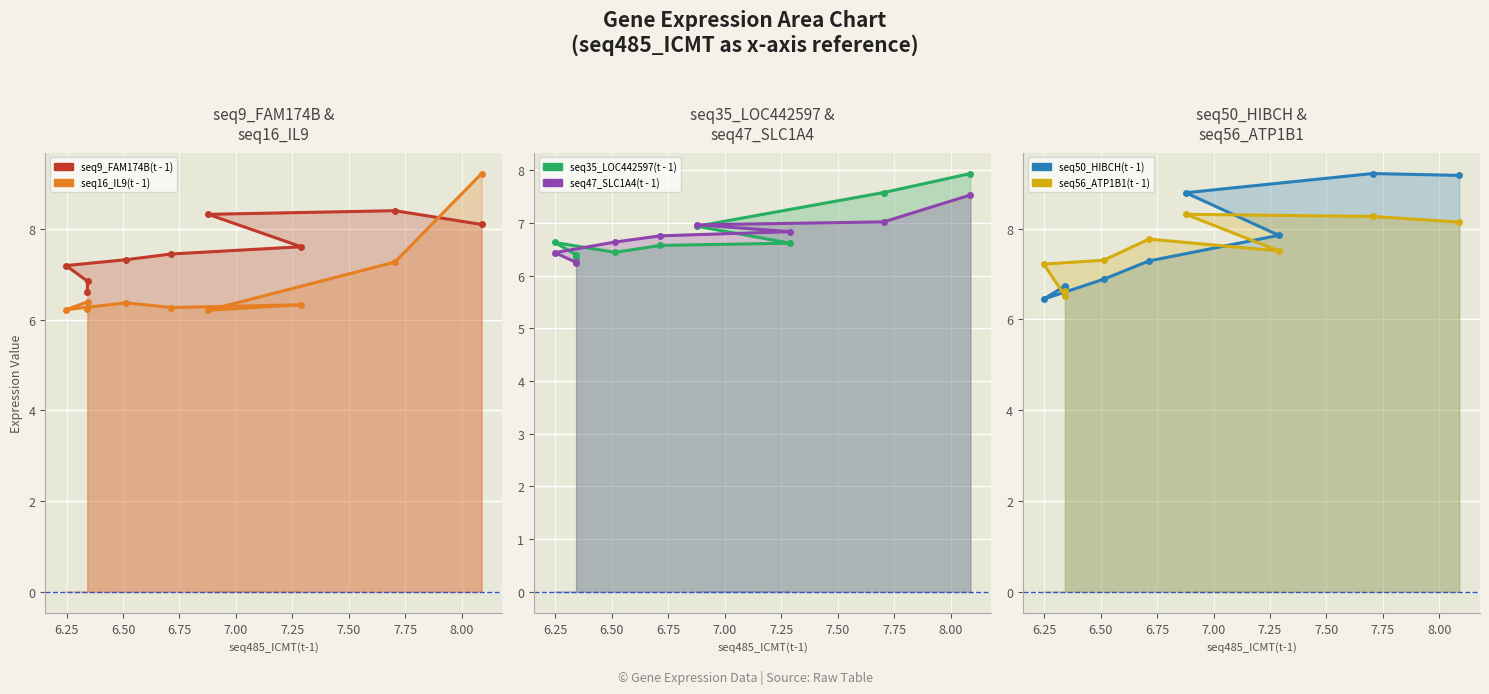

Count the number of categories in the chart.

9